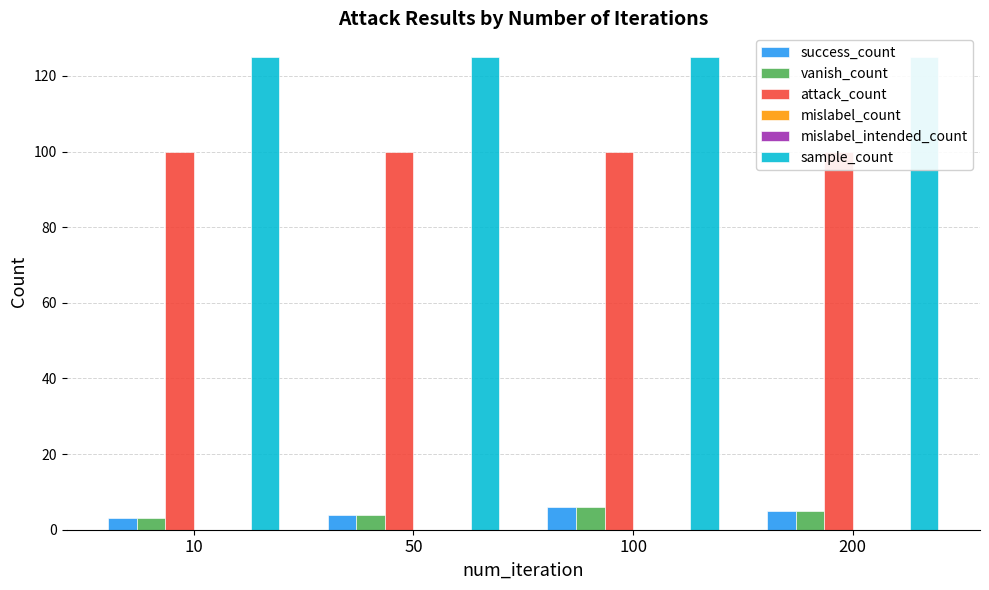

What is the value of the success_count bar at the 2nd from the left?

4